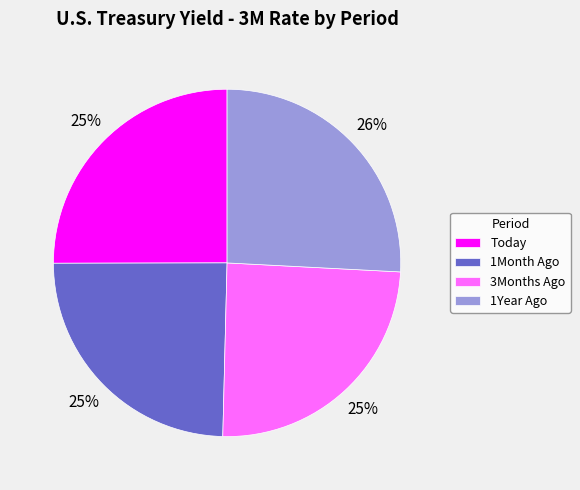

Is it true that Today is 25% of the pie?

True